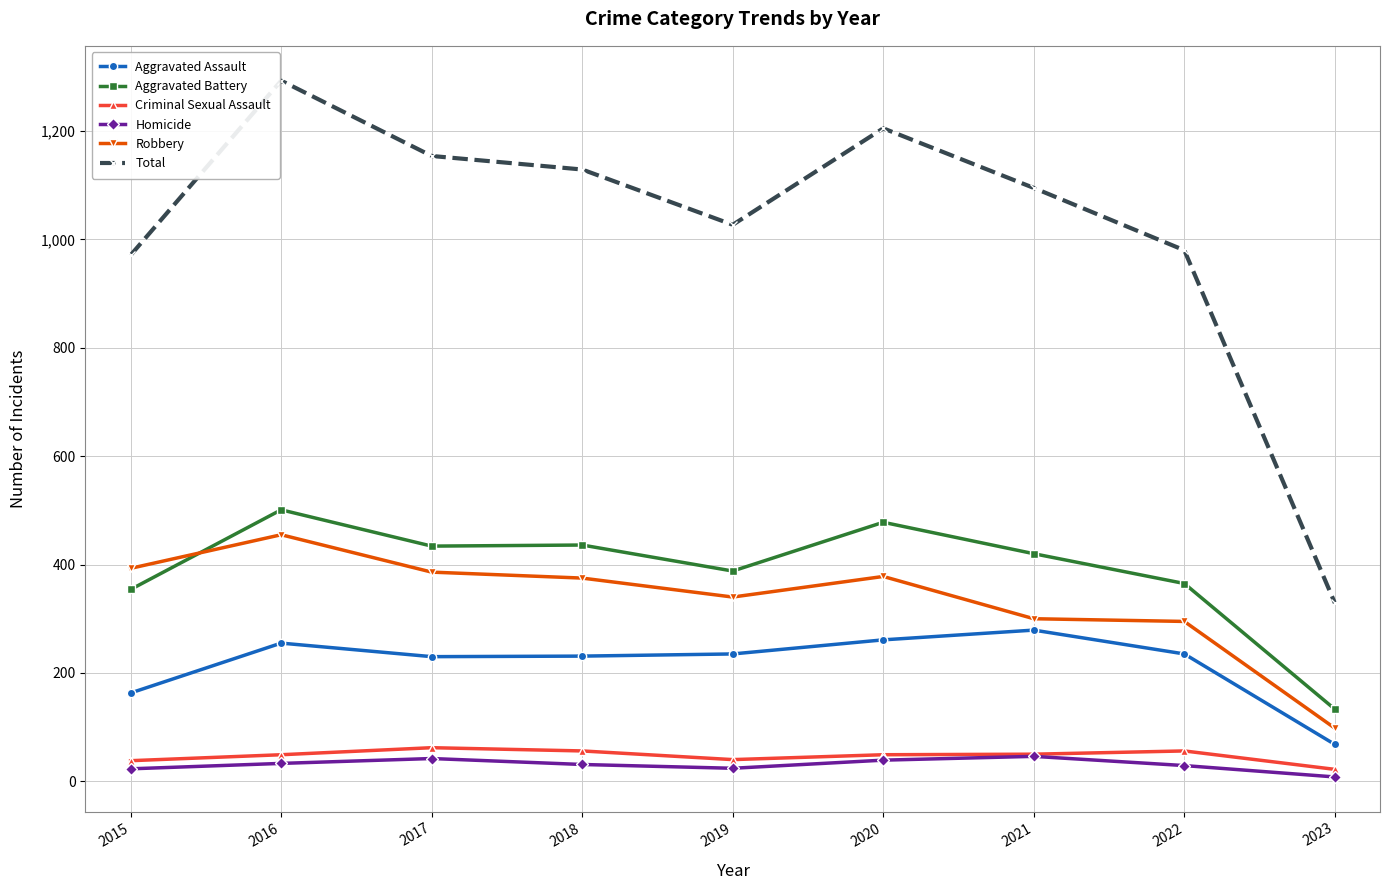

True or false: Homicide has more than 1 points higher than both neighbors.

True